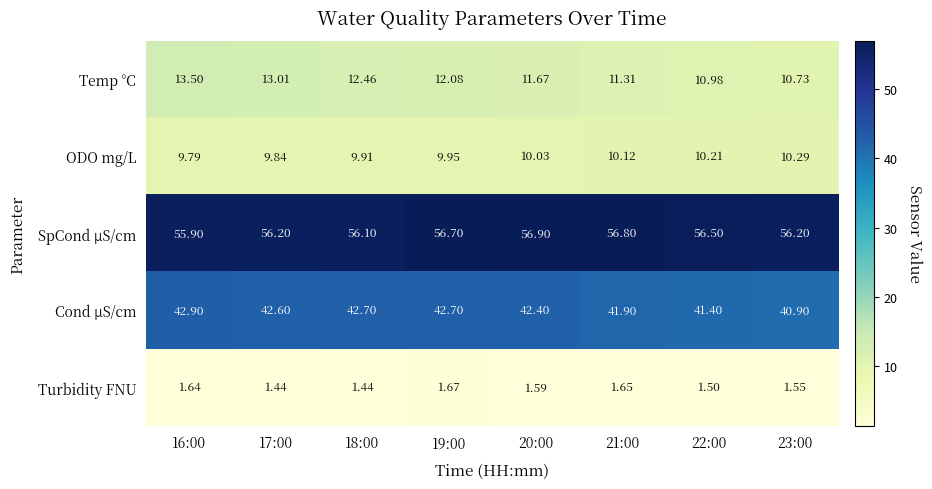

At 17:00, list the series in order from largest to smallest.

SpCond µS/cm, Cond µS/cm, Temp °C, ODO mg/L, Turbidity FNU